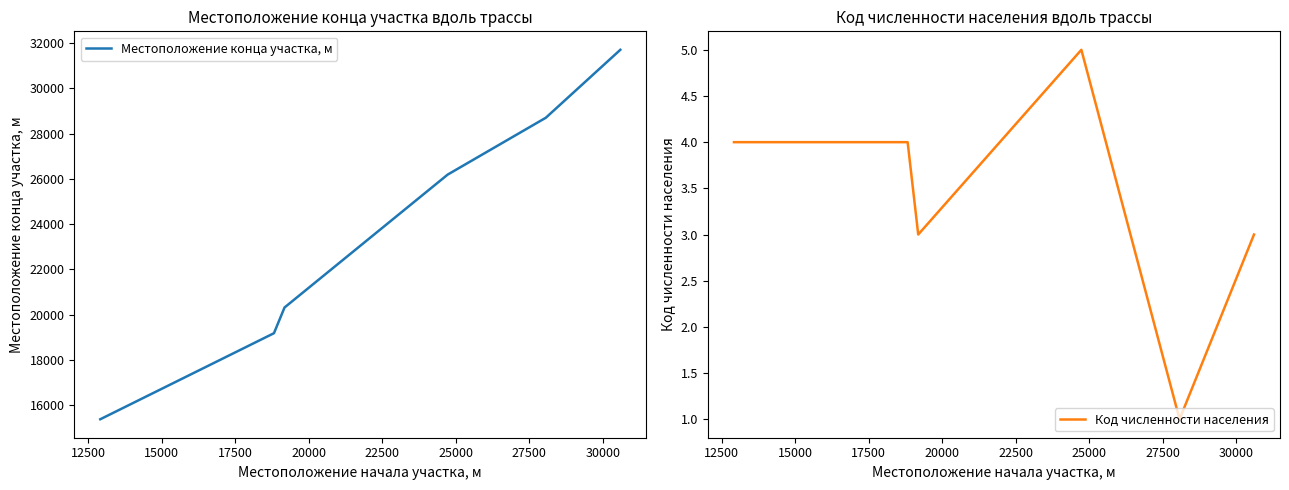

Rank the series at 12500 from highest to lowest value.

Местоположение конца участка, м, Код численности населения